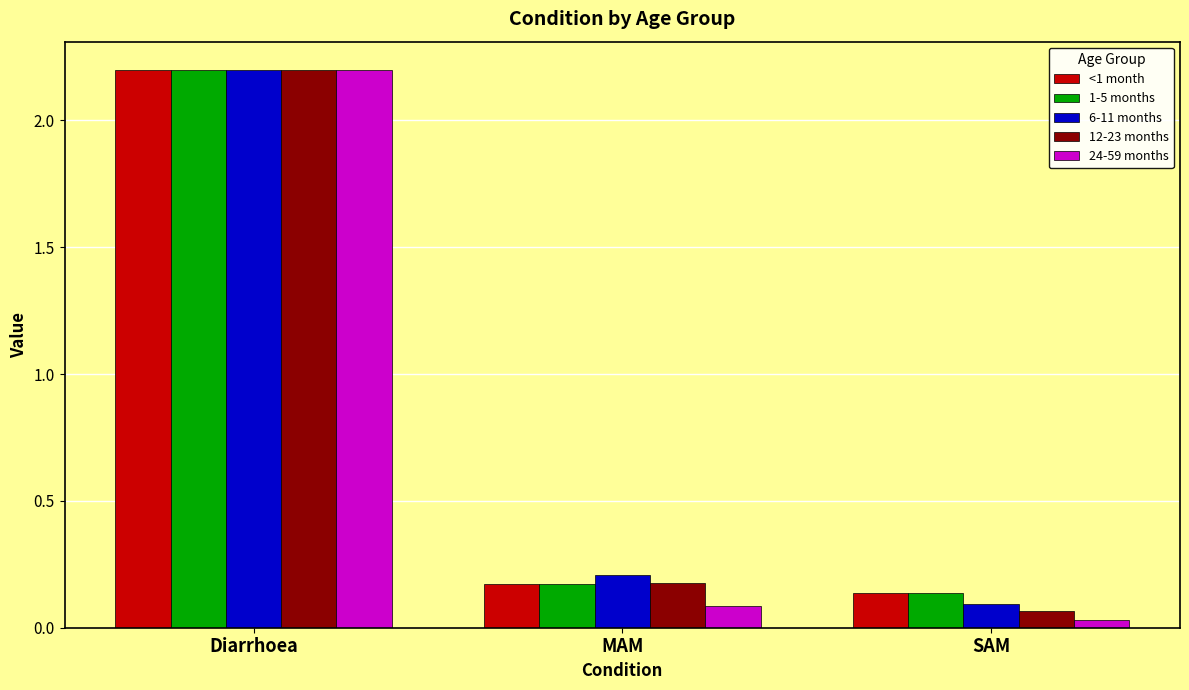

Rank the categories by <1 month value from highest to lowest.

Diarrhoea, MAM, SAM